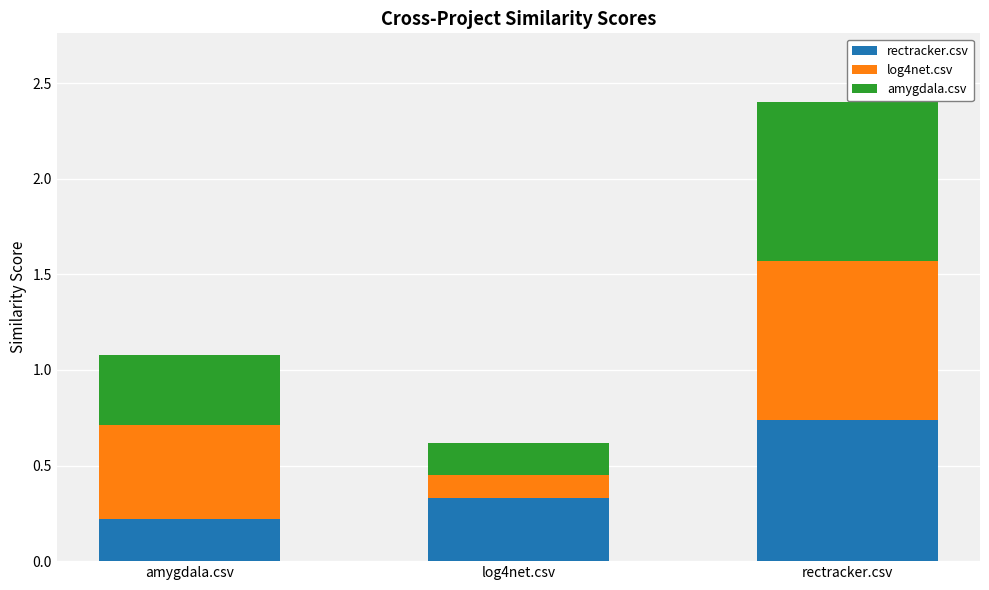

At which category is the sum across all series the highest?

rectracker.csv